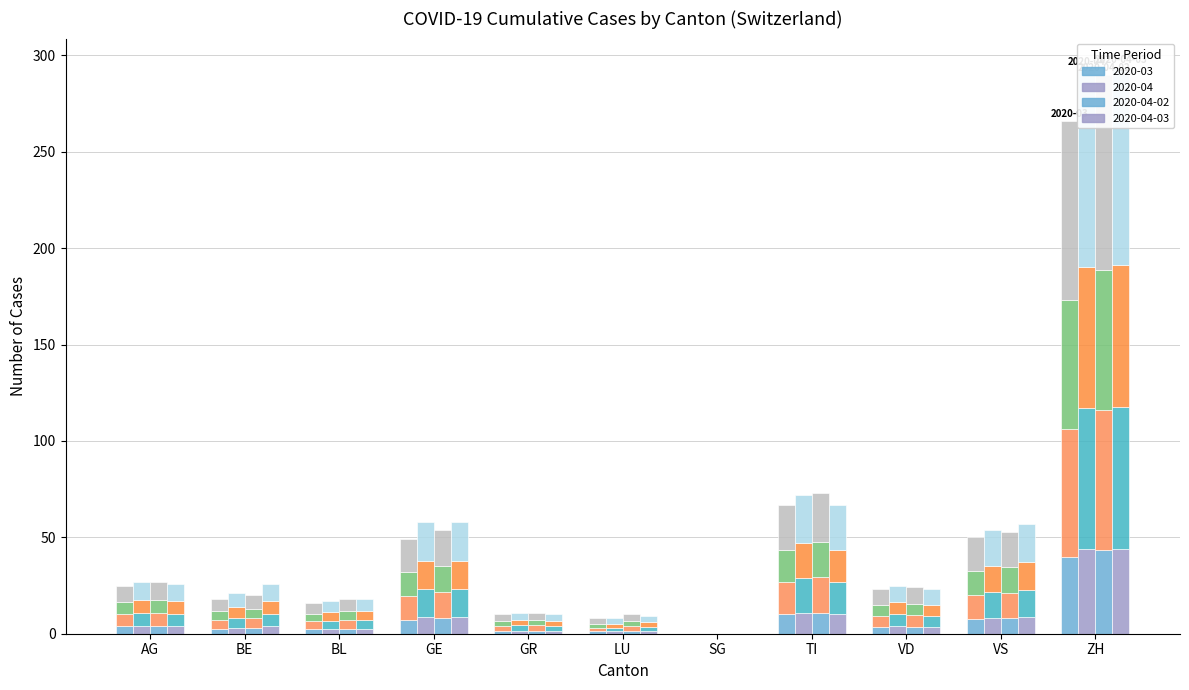

What is the label of the 2nd bar from the right?

VS